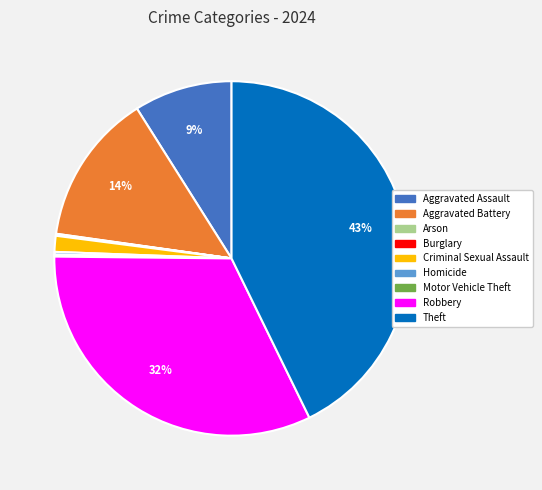

To the nearest percent, what percentage of the pie is Aggravated Assault?

9%